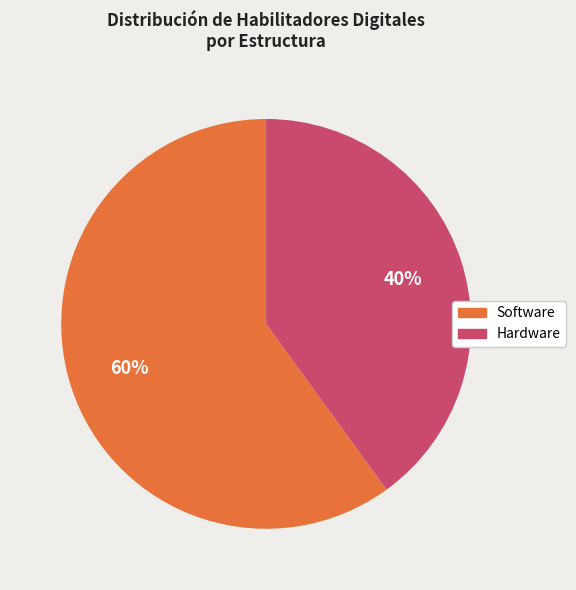

To the nearest percent, what is the average slice percentage?

50%